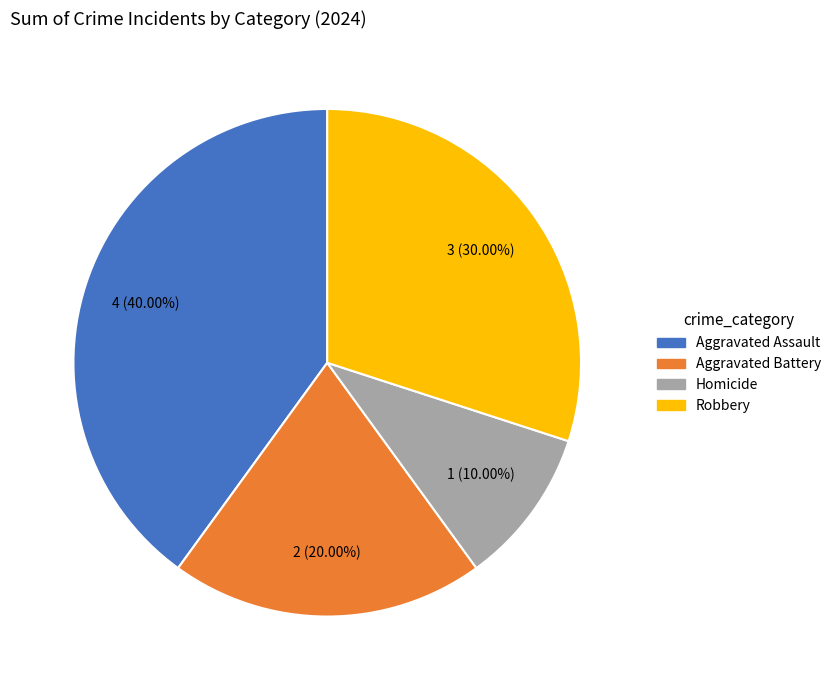

Does any single category account for the majority?

No